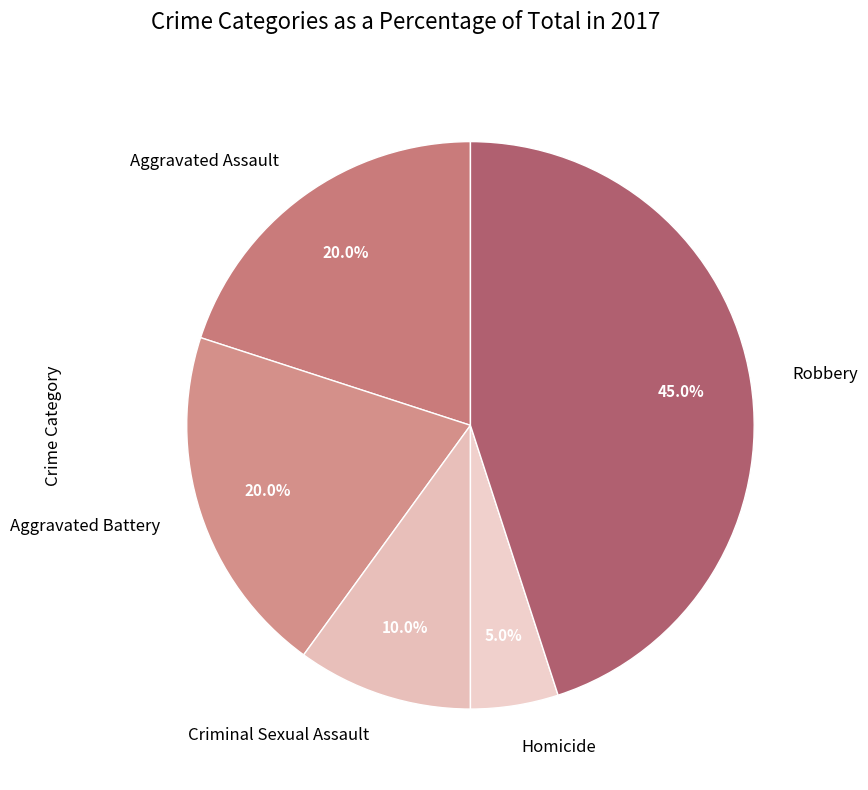

Which slice is the largest?

Robbery